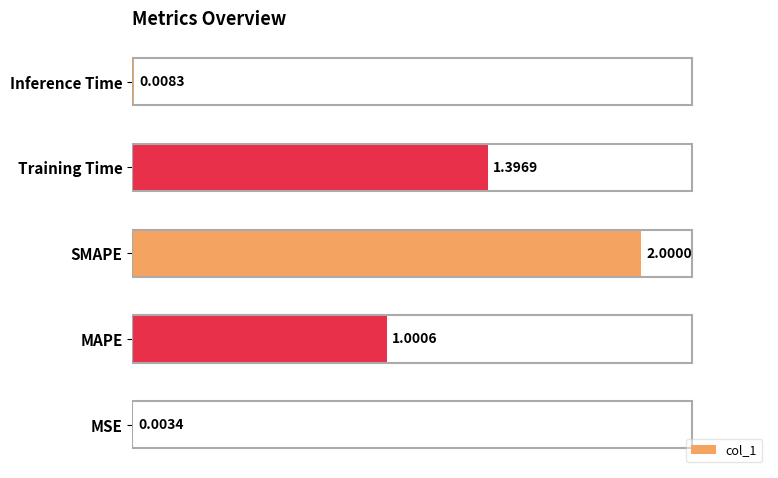

At which label is the value closest to 1?

MAPE